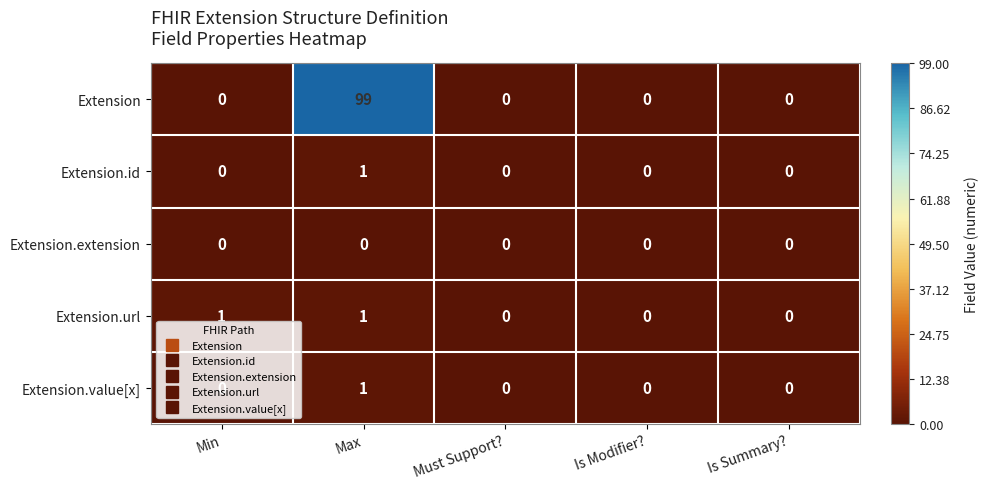

Between Min and Must Support?, which series saw the biggest shift?

Extension.url